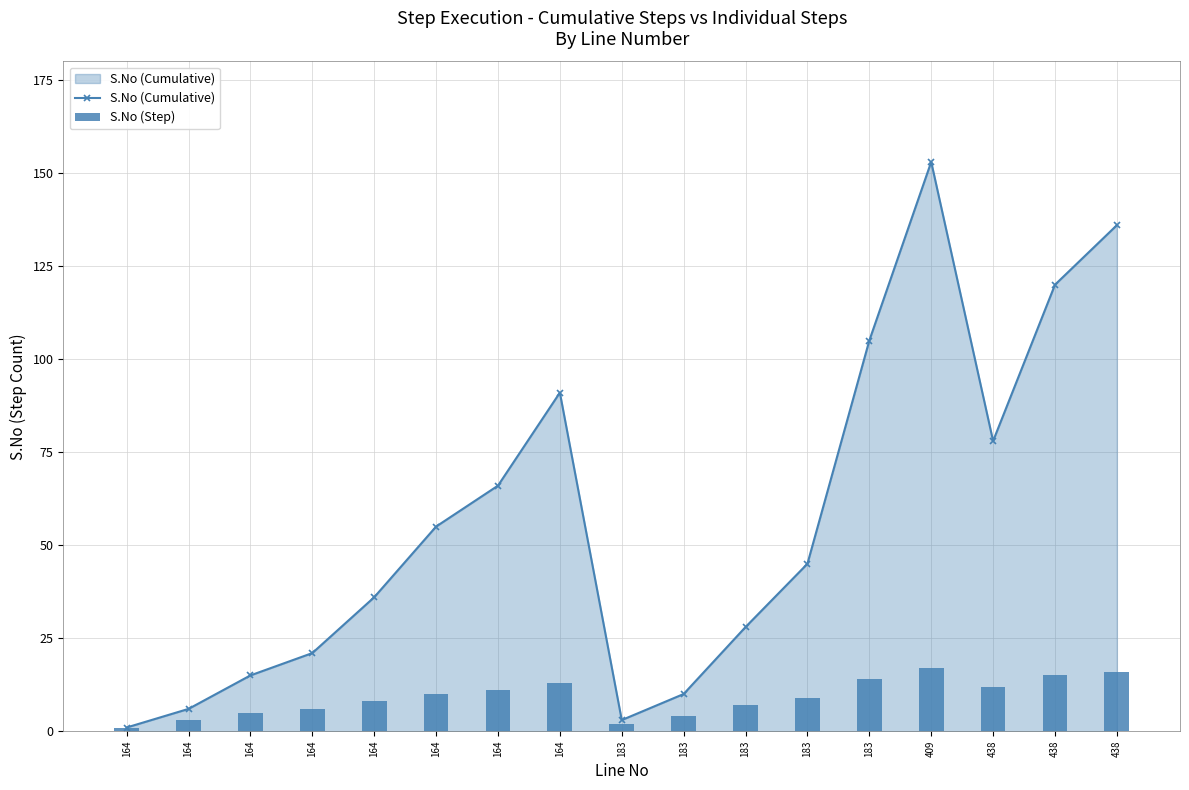

List the labels in order of S.No (Step) value, largest first.

409, 438, 438, 183, 164, 438, 164, 164, 183, 164, 183, 164, 164, 183, 164, 183, 164